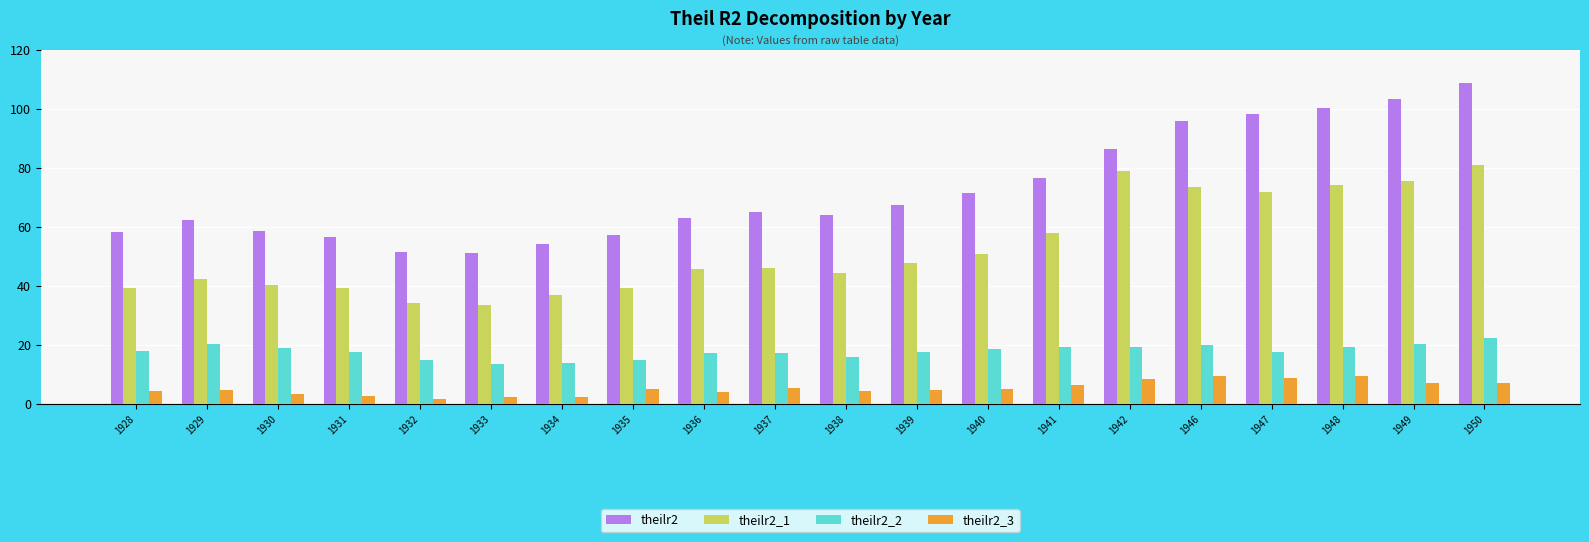

Which series has the largest total across all categories?

theilr2